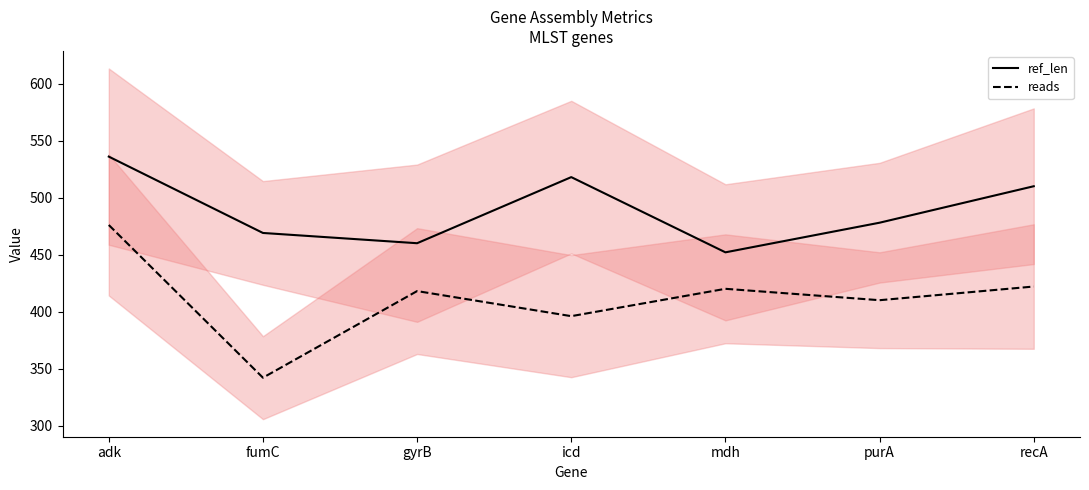

What is the difference between the maximum and minimum values in the ref_len series?

84